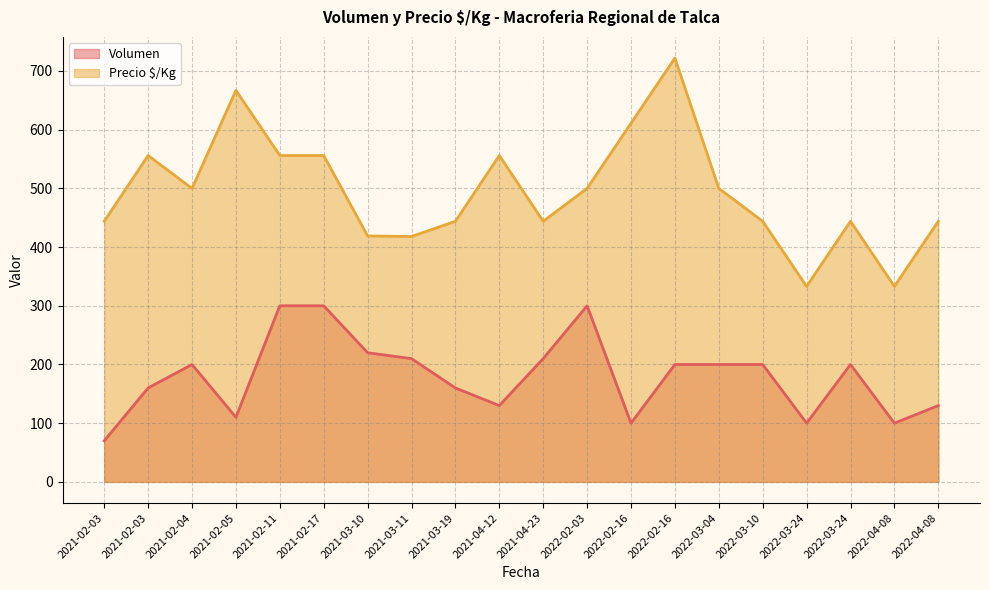

What is the spread (max minus min) of values at 2021-03-11?

208